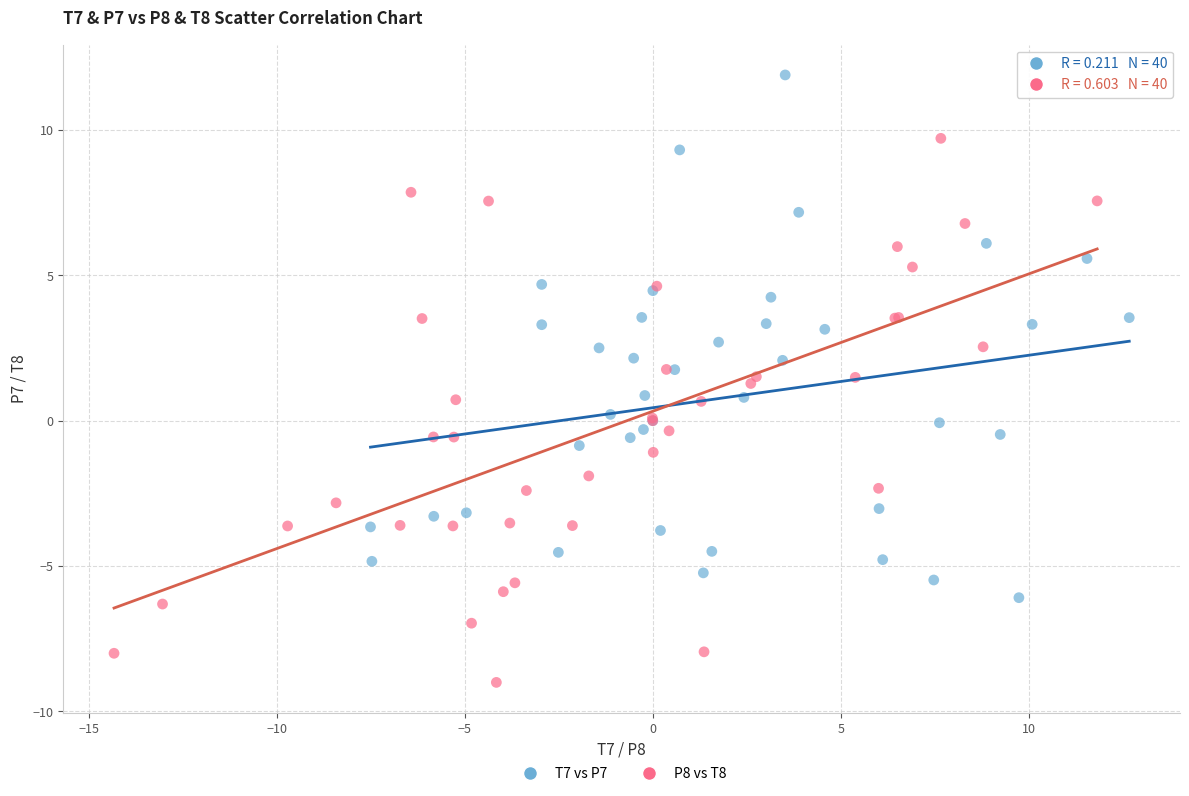

Which series reaches the minimum Y coordinate?

P8 vs T8